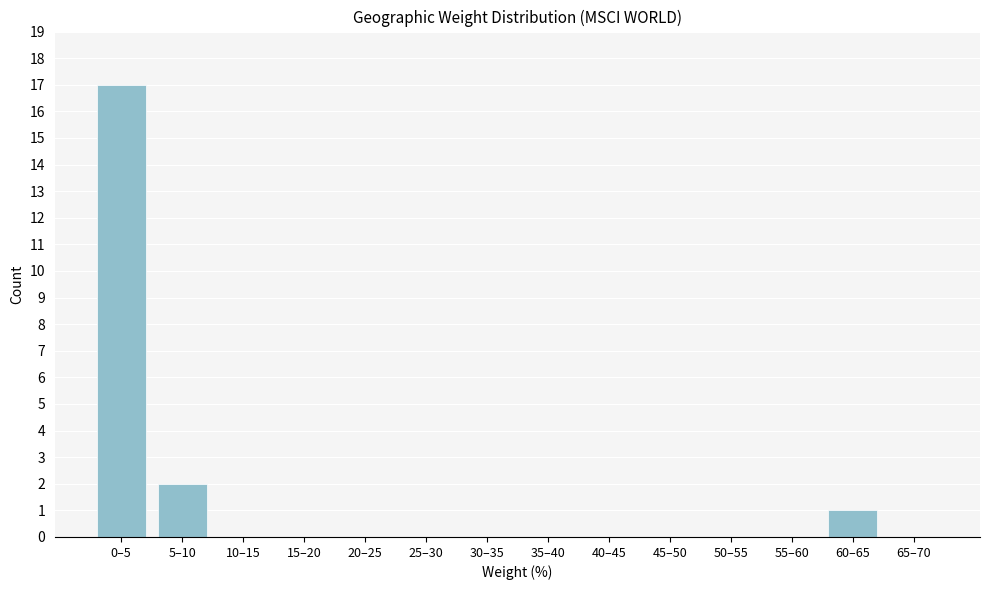

Reading left to right, what are all the values shown in this chart?

0–5=17	5–10=2	10–15=0	15–20=0	20–25=0	25–30=0	30–35=0	35–40=0	40–45=0	45–50=0	50–55=0	55–60=0	60–65=1	65–70=0